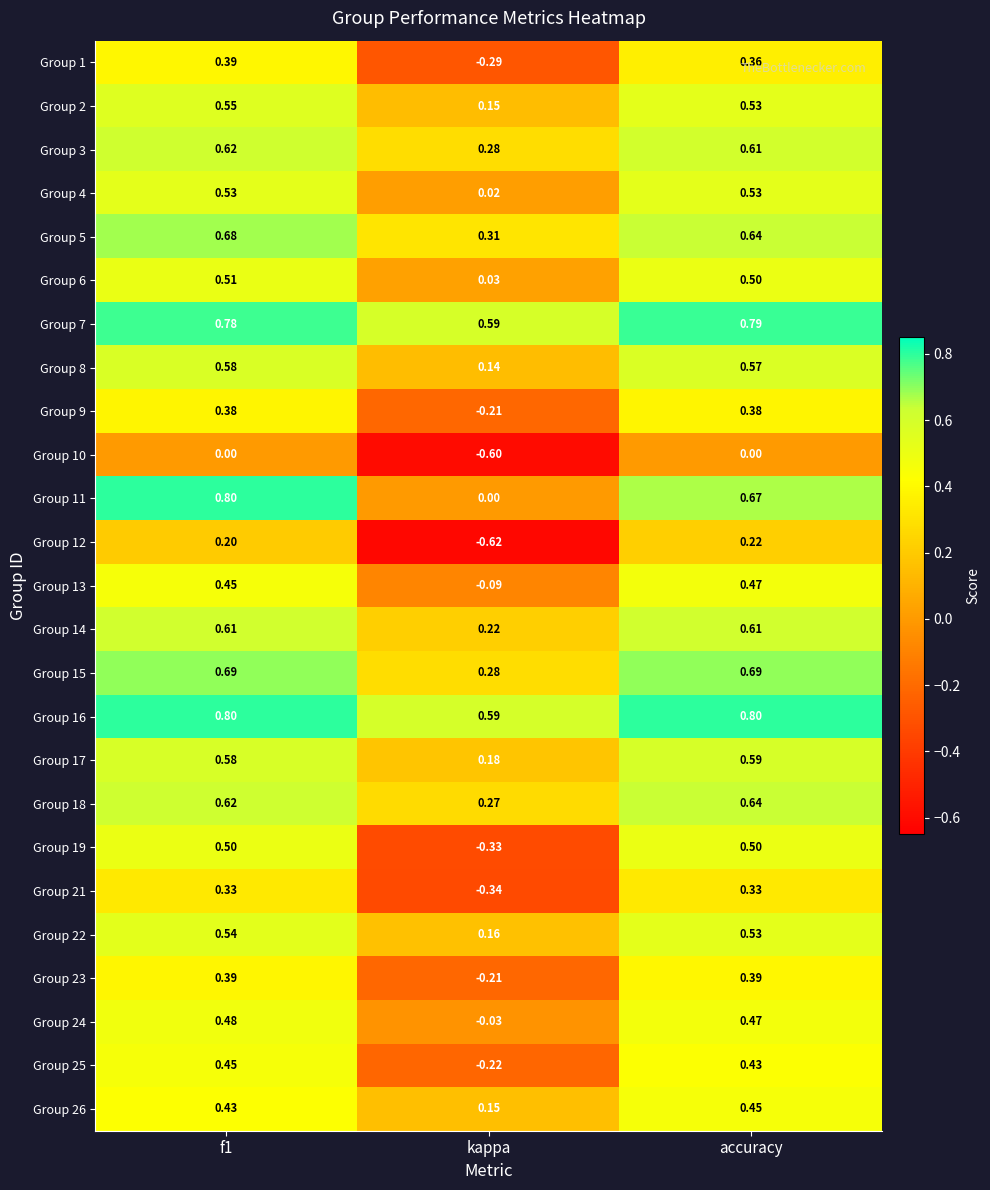

Where is Group 8 nearest to the value 0?

kappa